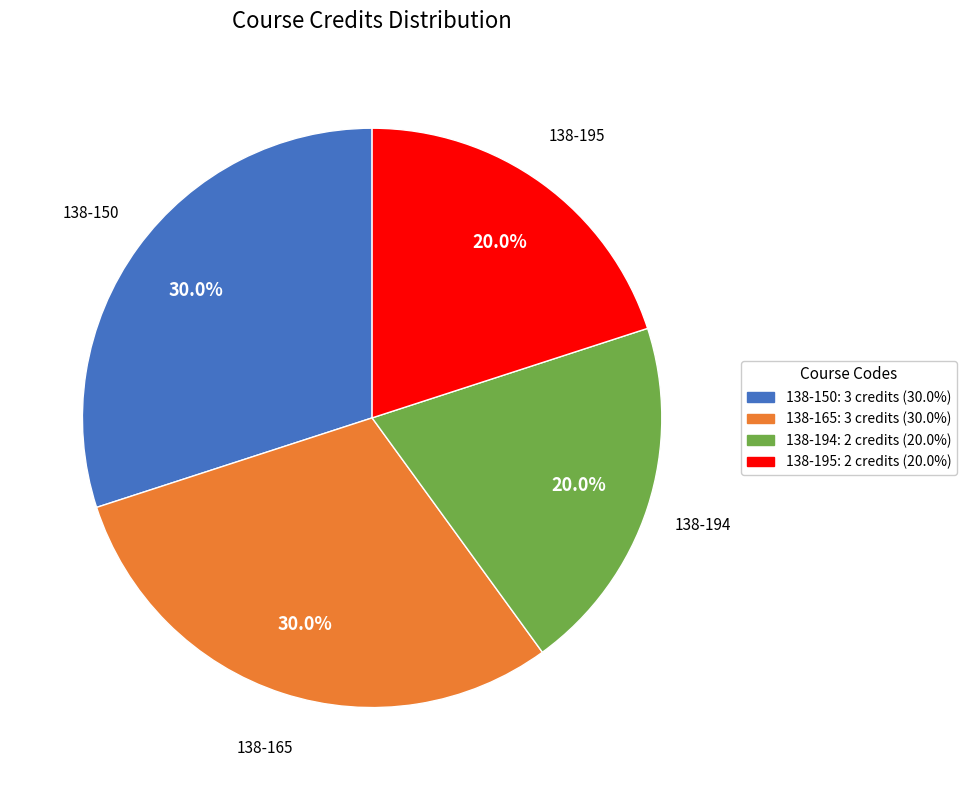

True or false: 138-150 accounts for 45% of the total.

False